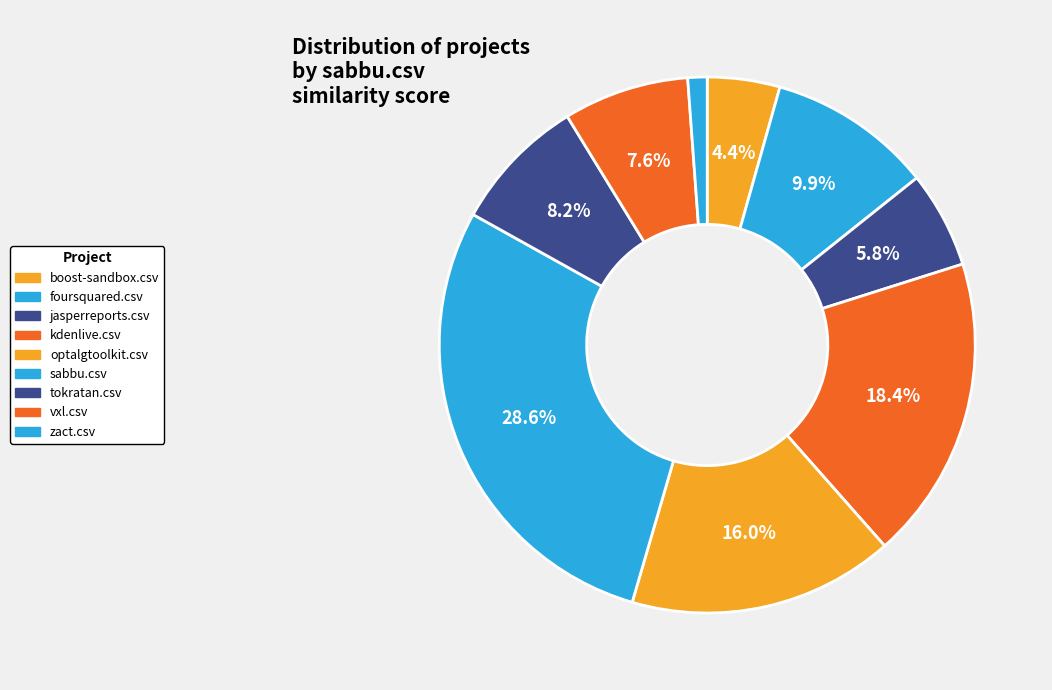

What is the largest slice in the pie chart?

sabbu.csv